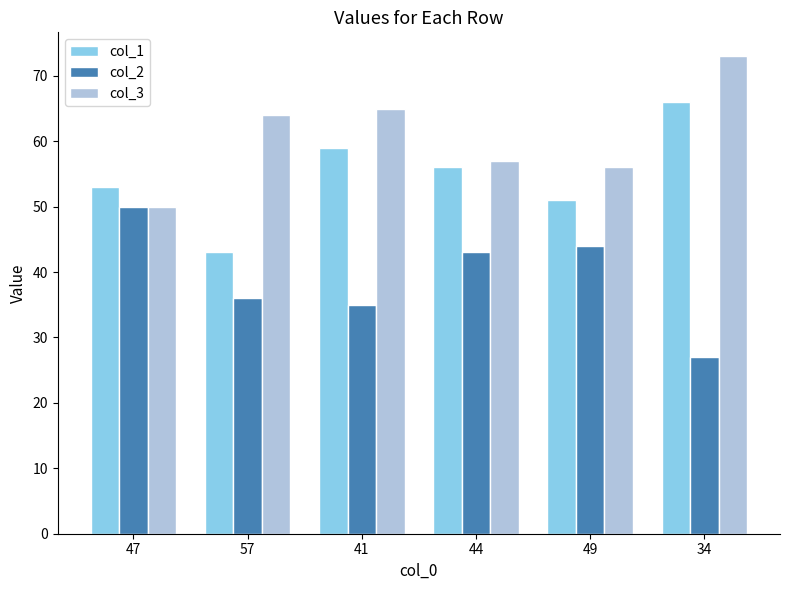

How many categories are shown in the chart?

6